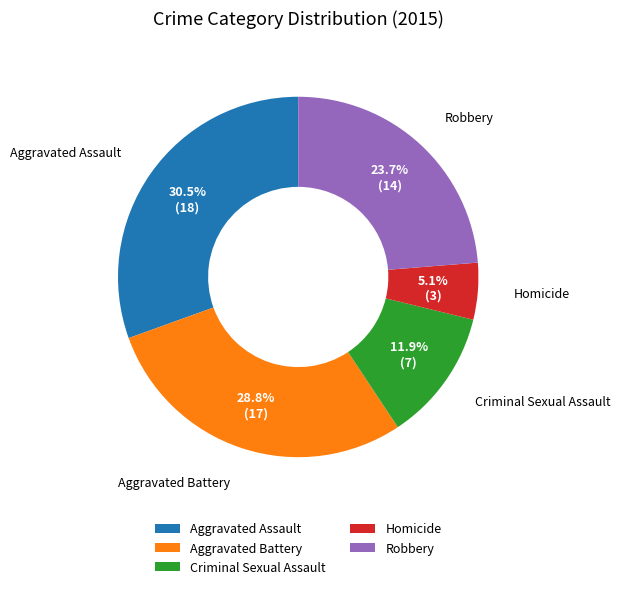

What percentage is the Criminal Sexual Assault slice, to the nearest percent?

12%